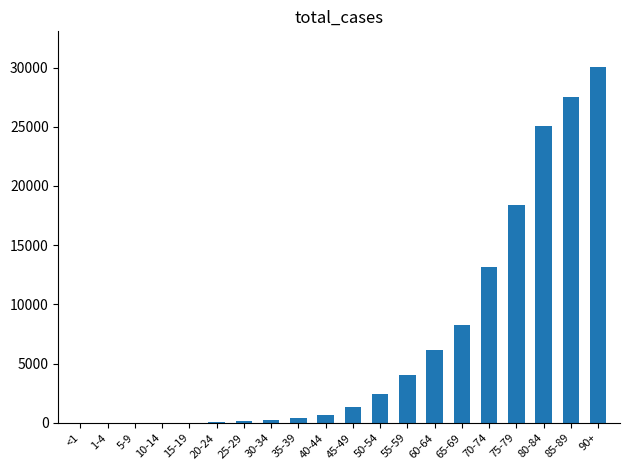

What is the greatest value displayed?

30052